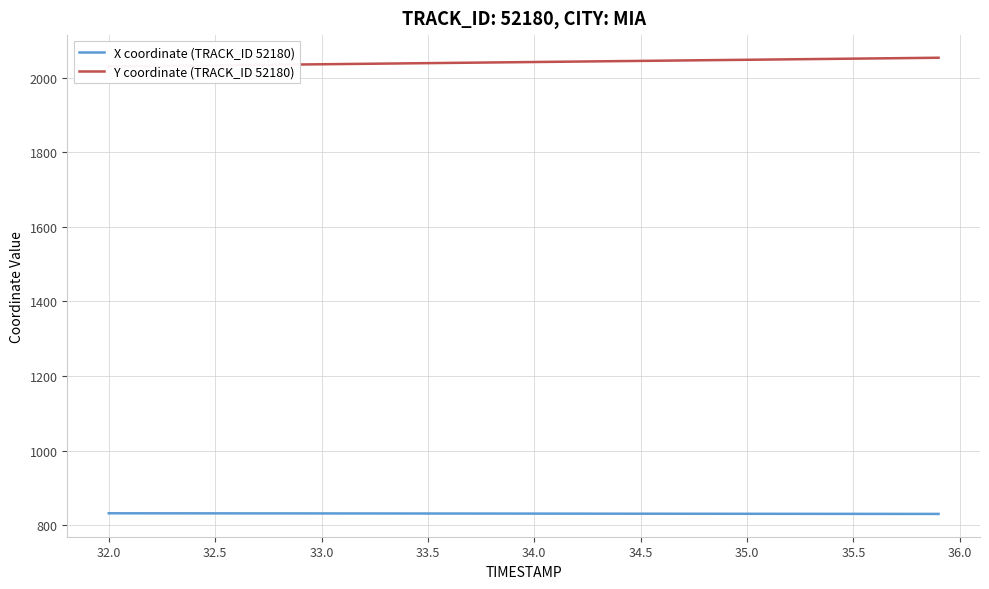

True or false: X coordinate (TRACK_ID 52180) and Y coordinate (TRACK_ID 52180) cross at least once.

False